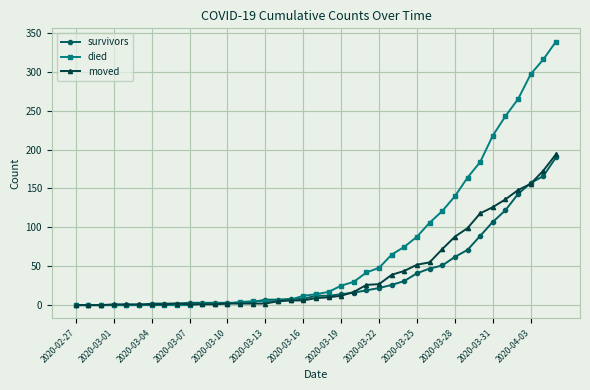

Which series has the largest total across all categories?

died